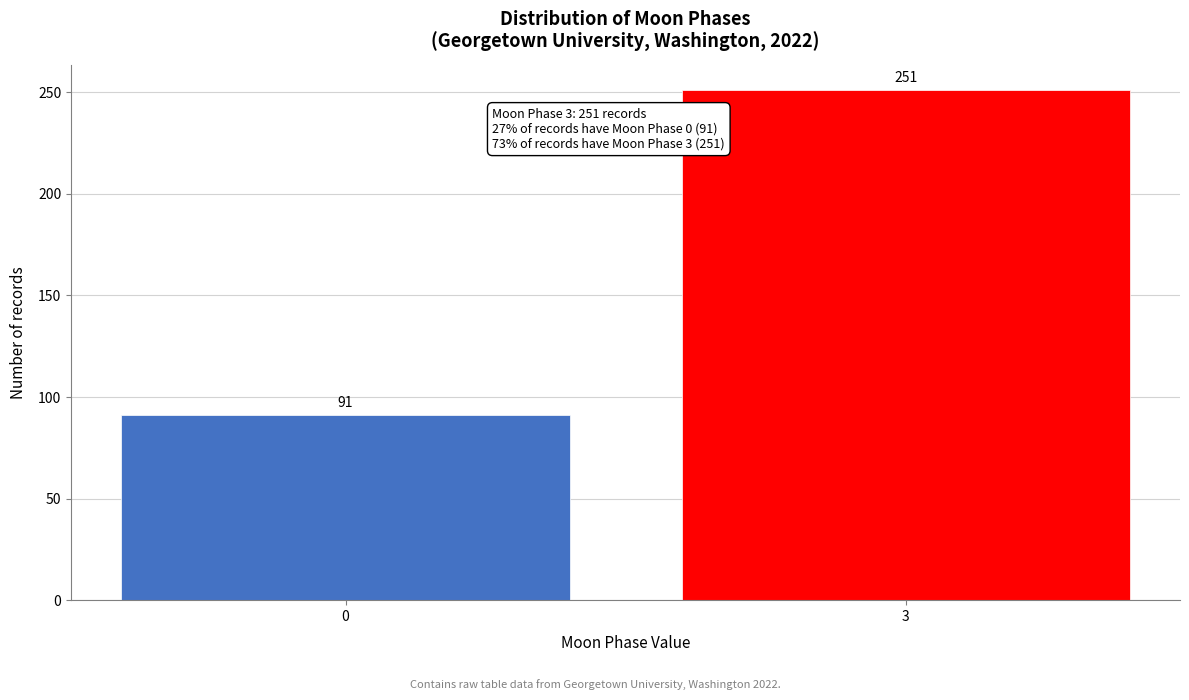

Reading right to left, extract all data points from this chart.

3=251	0=91